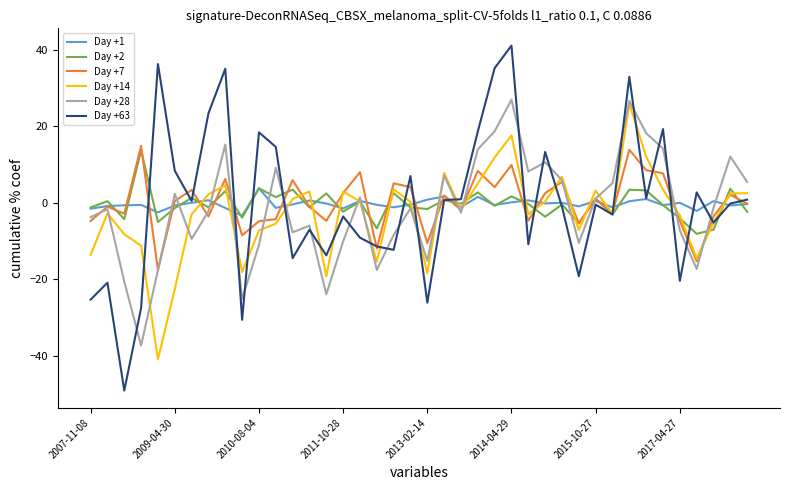

What is the minimum value shown in the chart?

-49.0